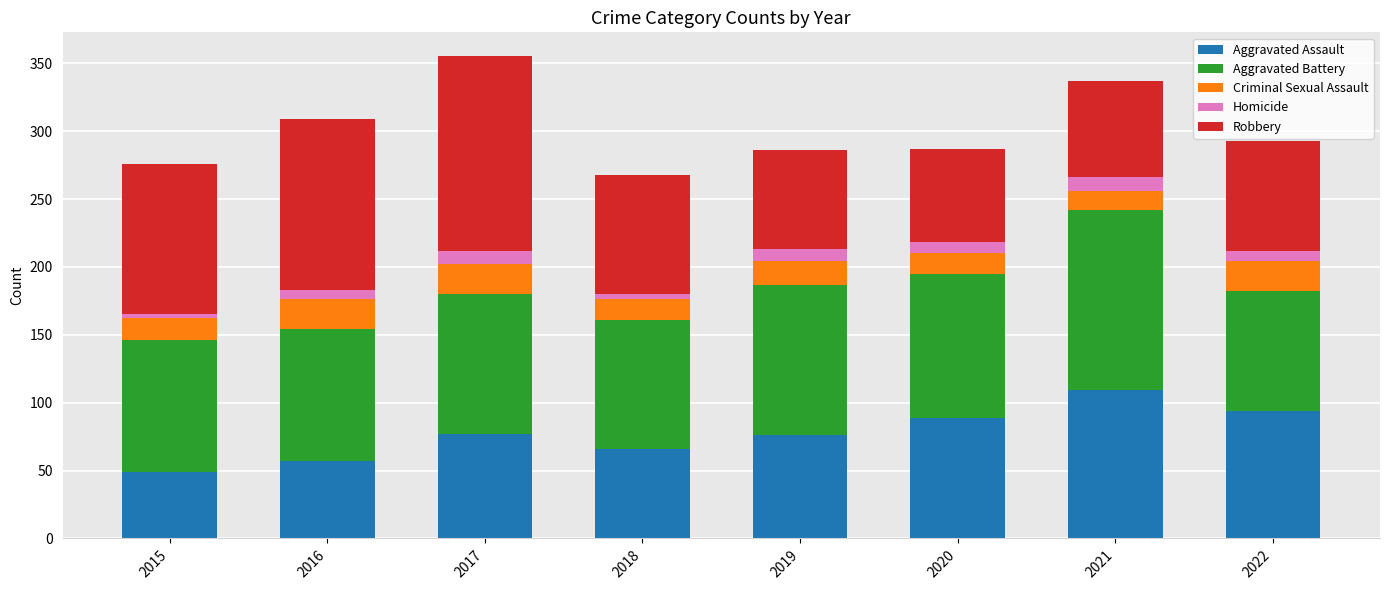

What is the lowest value of the Aggravated Assault series?

49